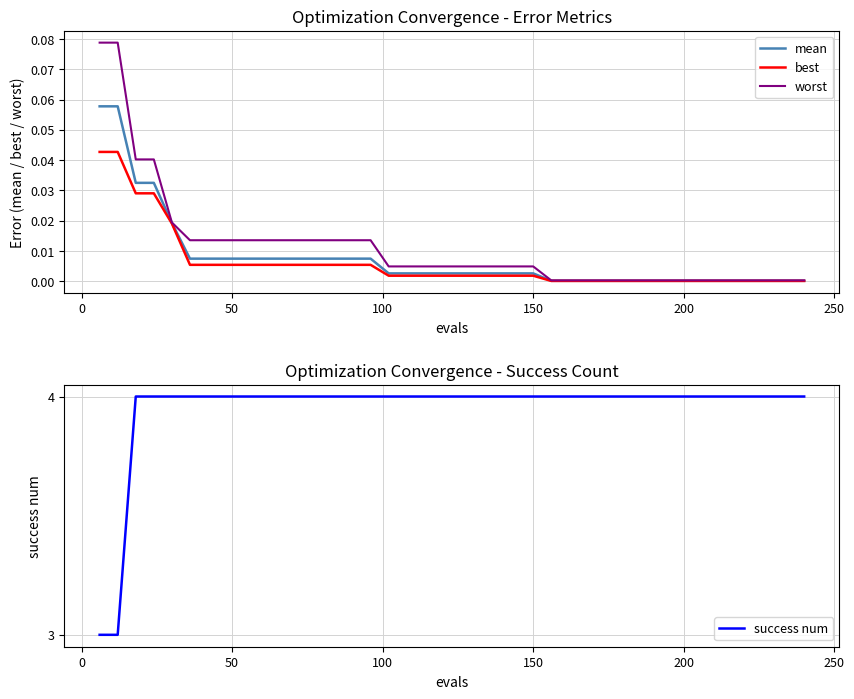

What is the maximum value for success num?

4